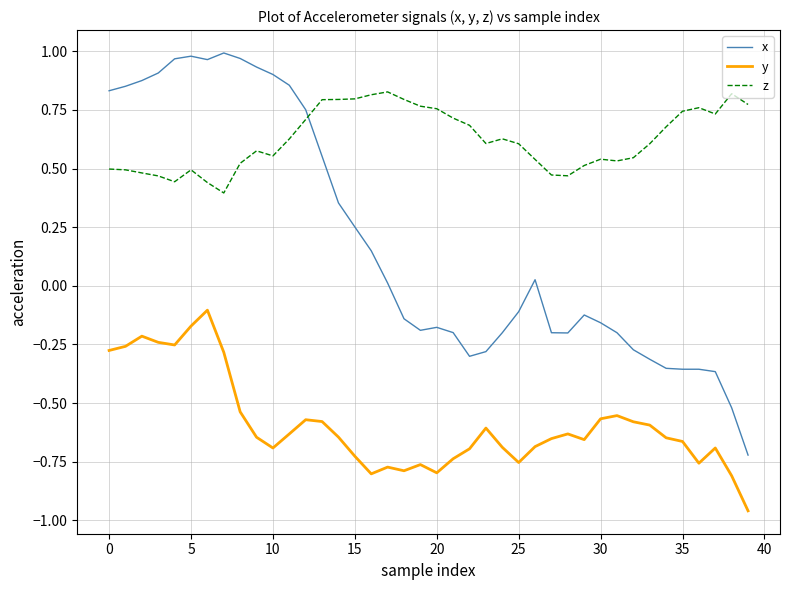

List the series in order of their peak value, highest first.

x, z, y